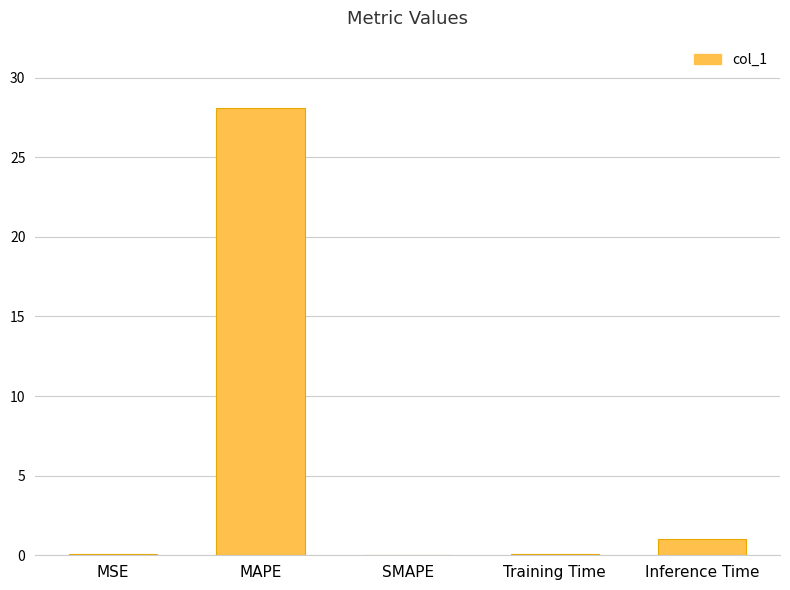

Is it true that the value at Inference Time is 1.0?

True